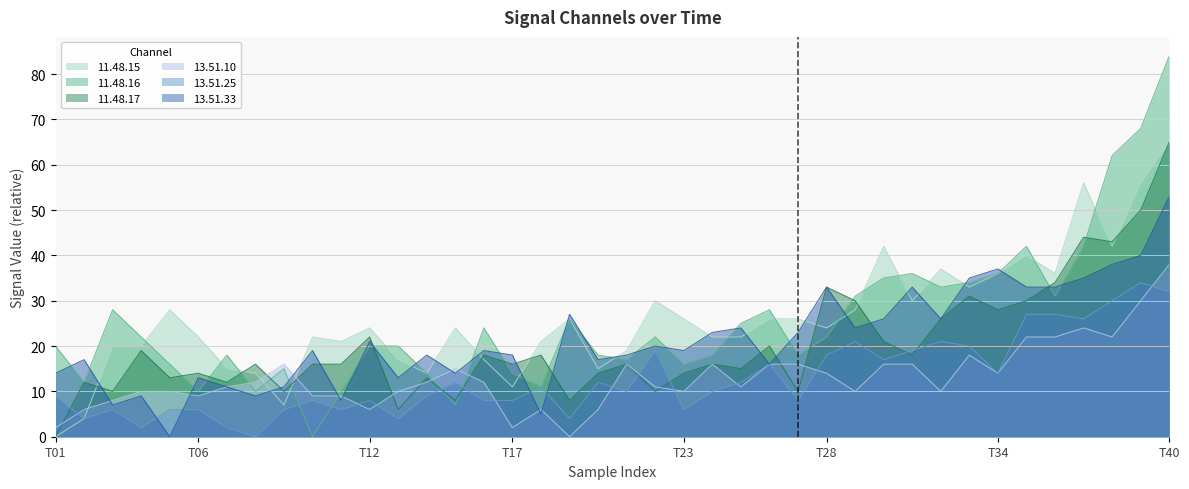

Which series ends up on top after the final intersection of 13.51.33 and 13.51.25?

13.51.33